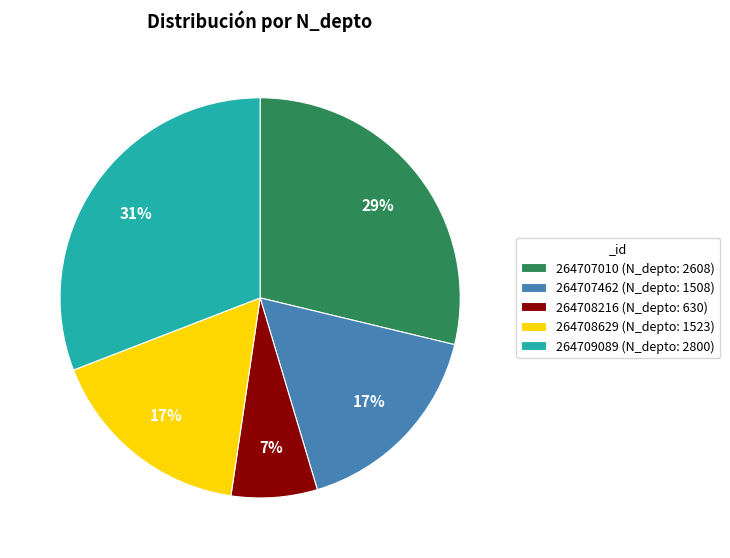

To the nearest percent, what portion does 264708629 represent?

17%